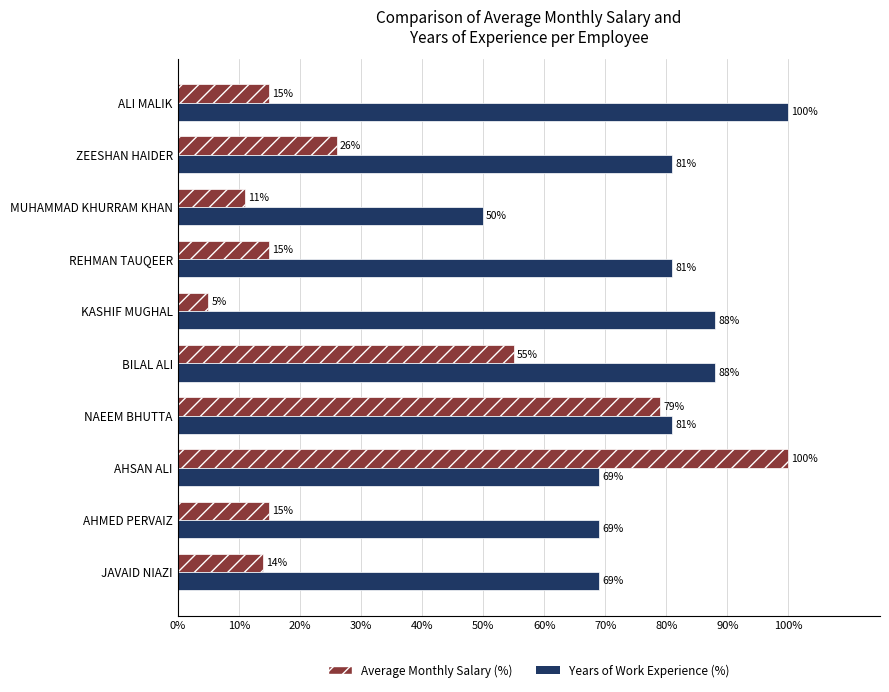

Which series has the largest total across all categories?

Years of Work Experience (%)